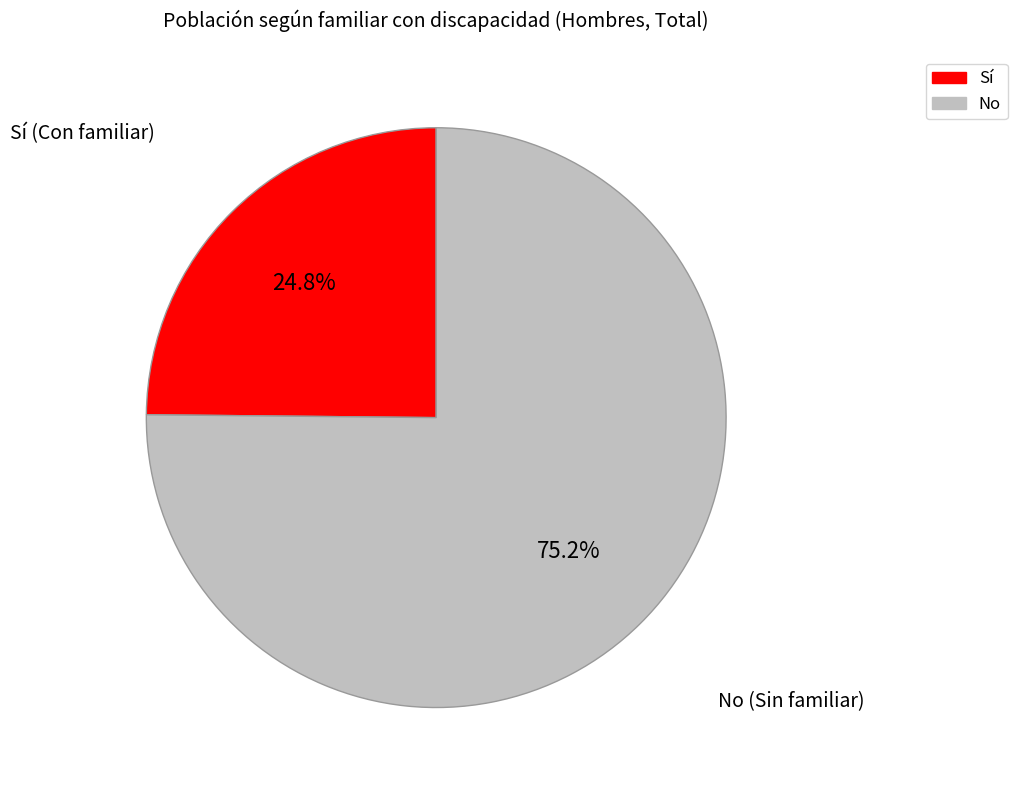

Do Sí and No together represent more than half of the pie?

Yes